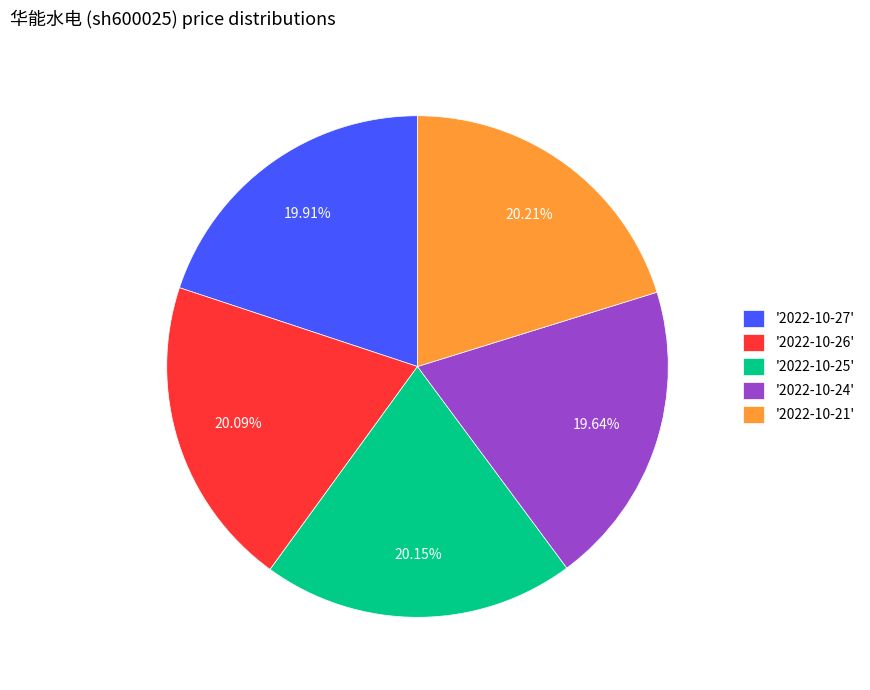

Combined, do '2022-10-25' and '2022-10-27' account for over 50%?

No